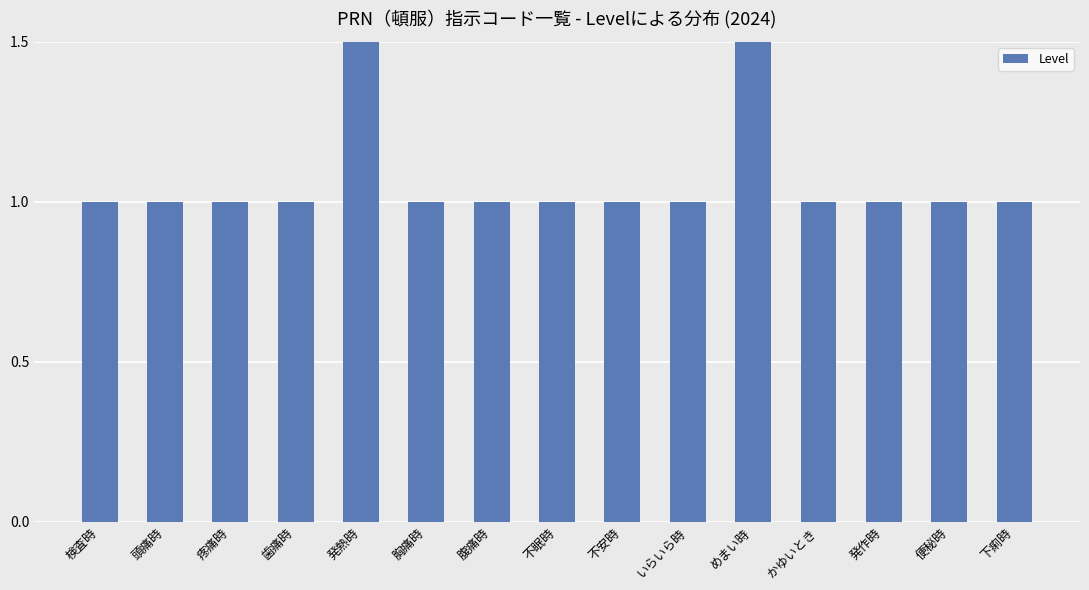

What is the ratio of the value at 胸痛時 to the value at かゆいとき?

1.0